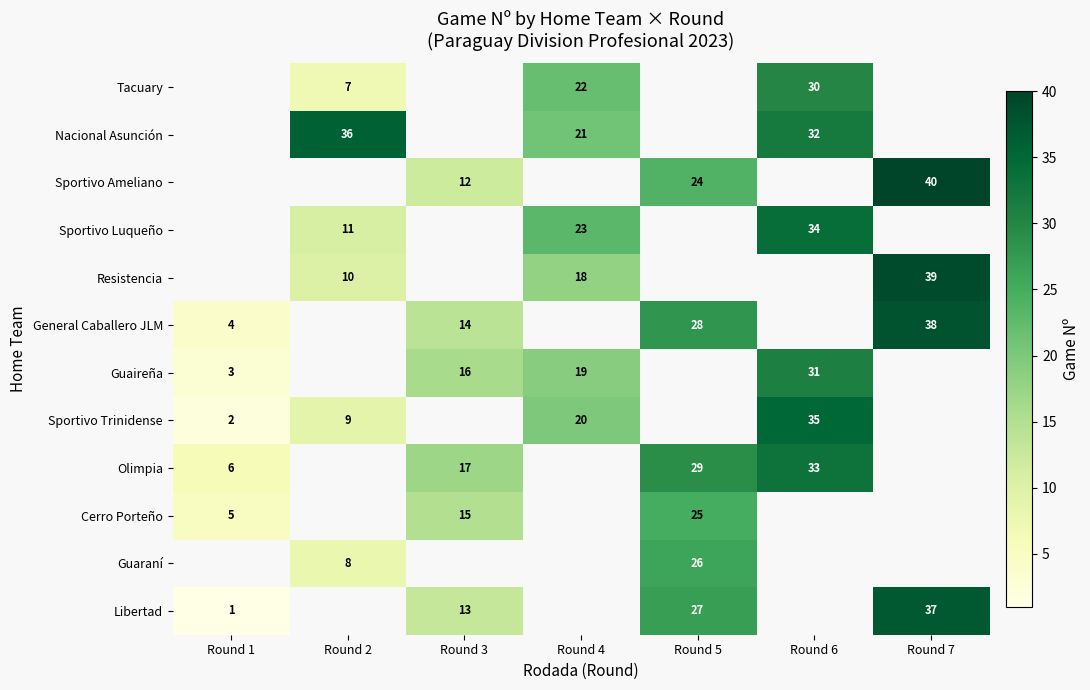

What is the difference between the Olimpia values at Round 1 and Round 6?

27